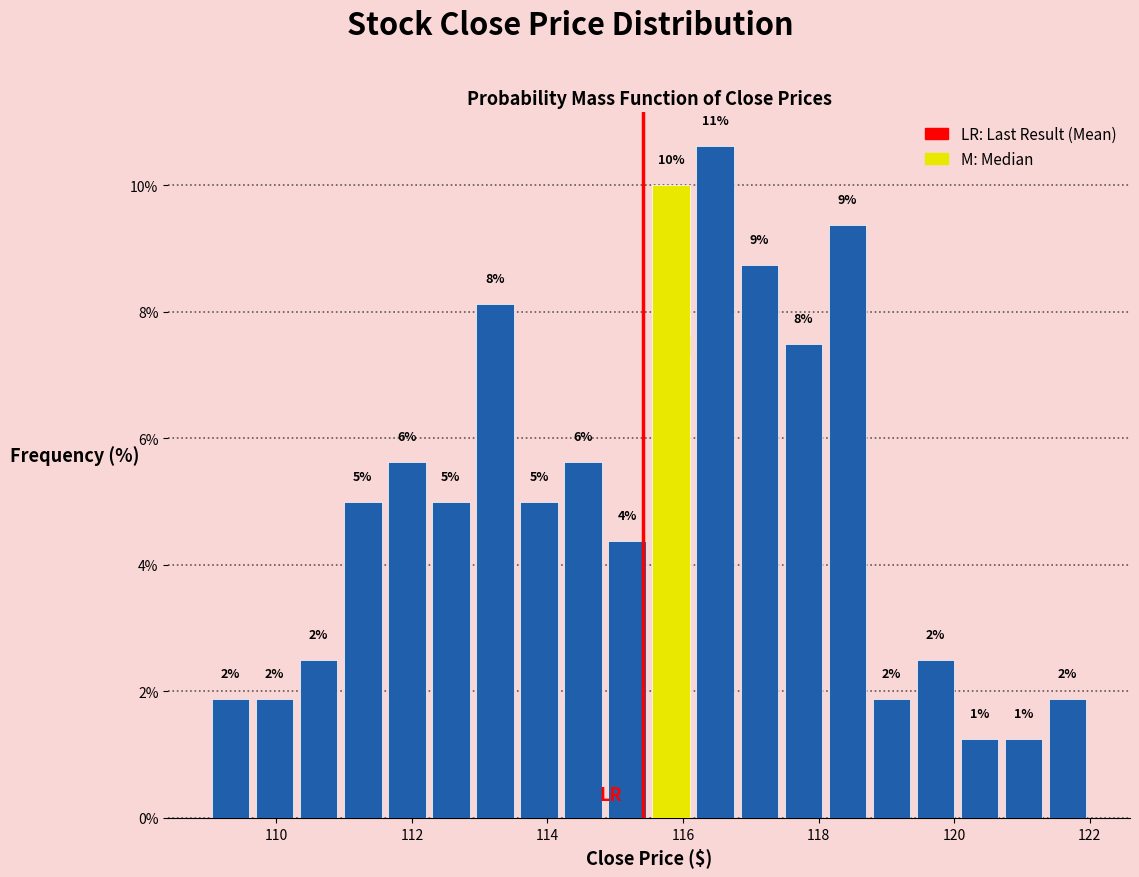

Around what value on the x-axis is the tallest bar? Give the approximate position of its centre, as read against the axis.

116.4